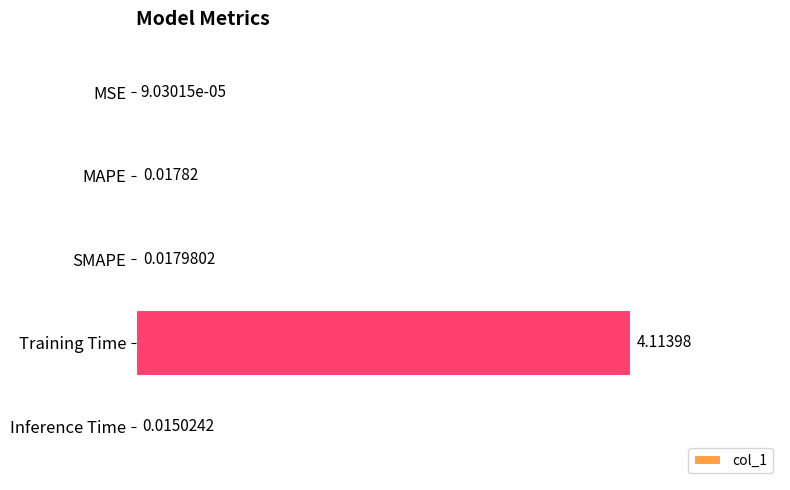

At which category does the chart reach its peak across all series?

Training Time